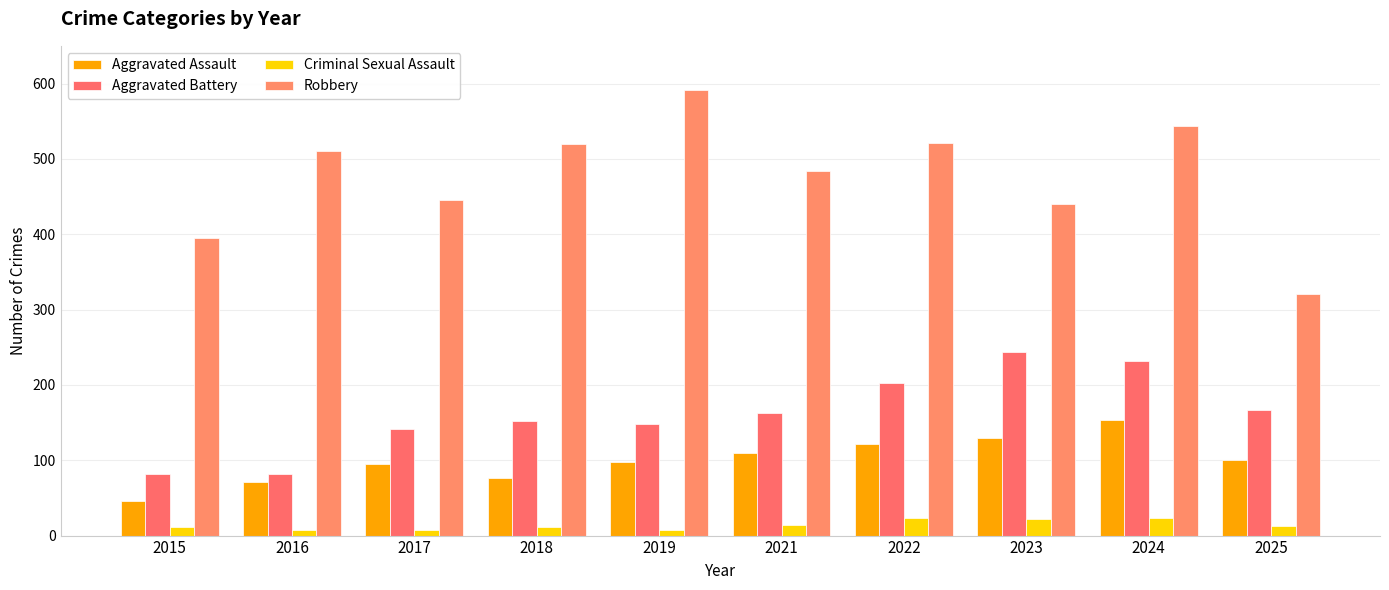

What is the spread (max minus min) of values at 2019?

583